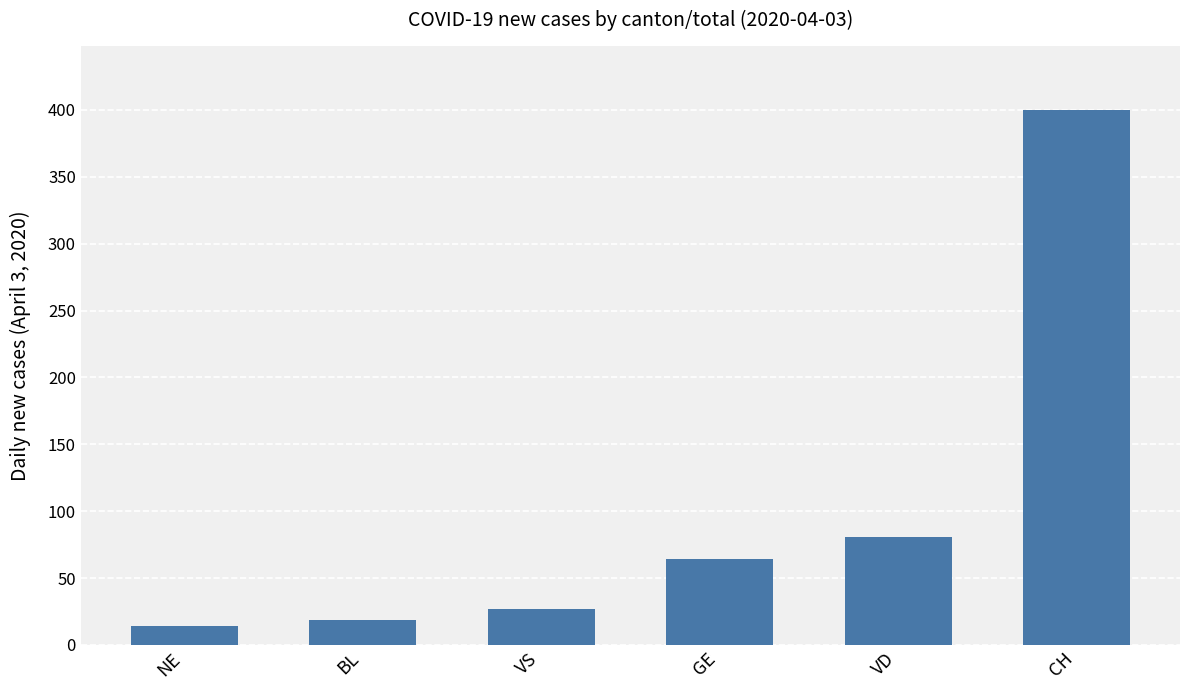

What is the smallest value displayed?

14